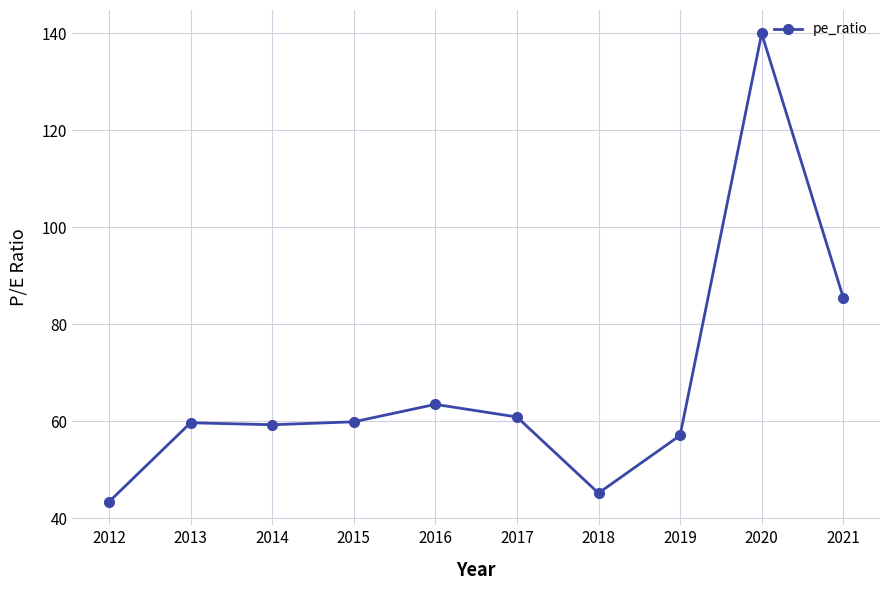

At which category does the chart reach its peak across all series?

2020